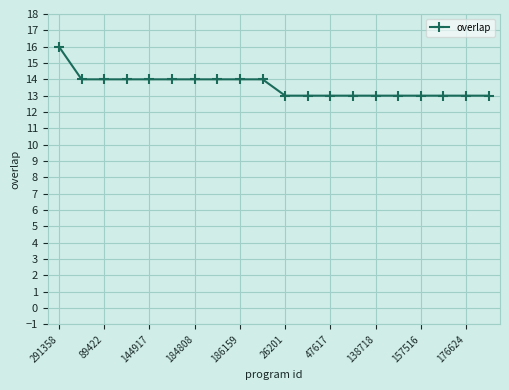

Reading left to right, transcribe all the data shown in this chart.

16	14	14	14	14	14	14	14	14	14	13	13	13	13	13	13	13	13	13	13